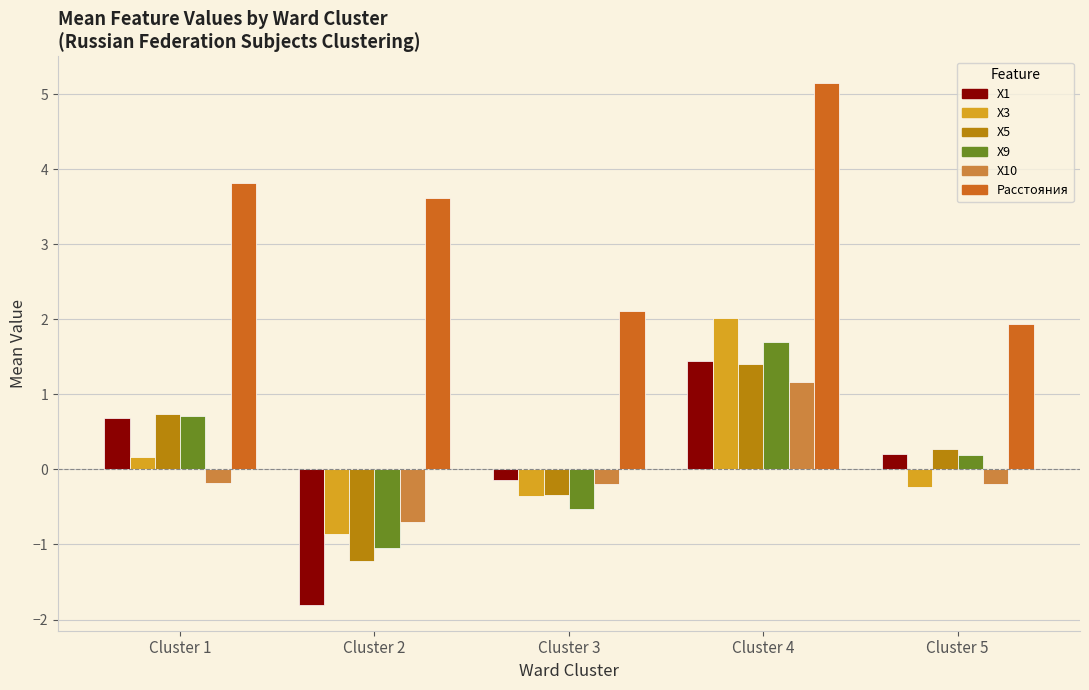

Reading right to left, extract all data points from this chart.

X1: 0.2	1.4	-0.1	-1.8	0.7
X3: -0.2	2.0	-0.4	-0.9	0.2
X5: 0.3	1.4	-0.3	-1.2	0.7
X9: 0.2	1.7	-0.5	-1.0	0.7
X10: -0.2	1.2	-0.2	-0.7	-0.2
Расстояния: 1.9	5.2	2.1	3.6	3.8